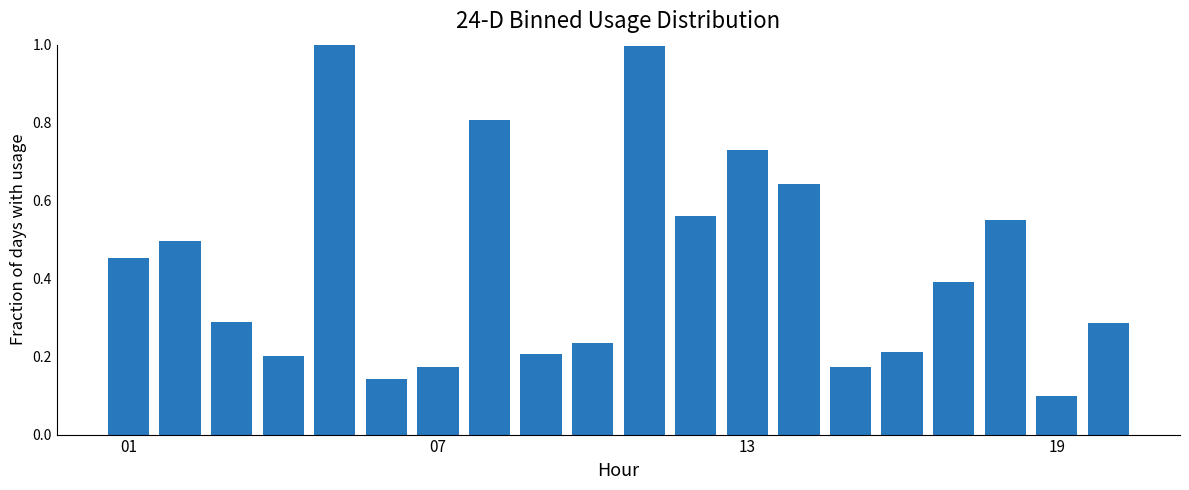

What is the maximum value shown in the chart?

1.0